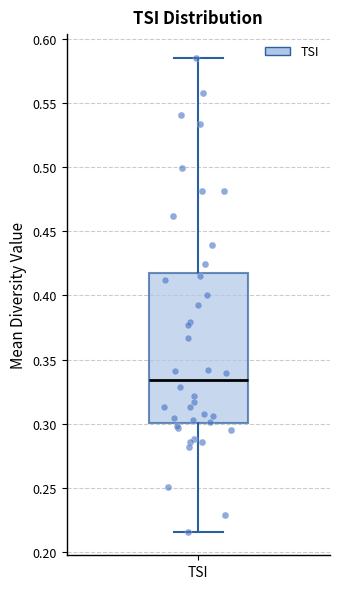

Transcribe this box plot: give where the median line is, the range the box spans, and where the two whiskers end, as read against the y-axis. The values are not printed on the chart, so give them approximately, as read against the axis.

median 0.335, box 0.300 to 0.420, whiskers 0.215 to 0.585